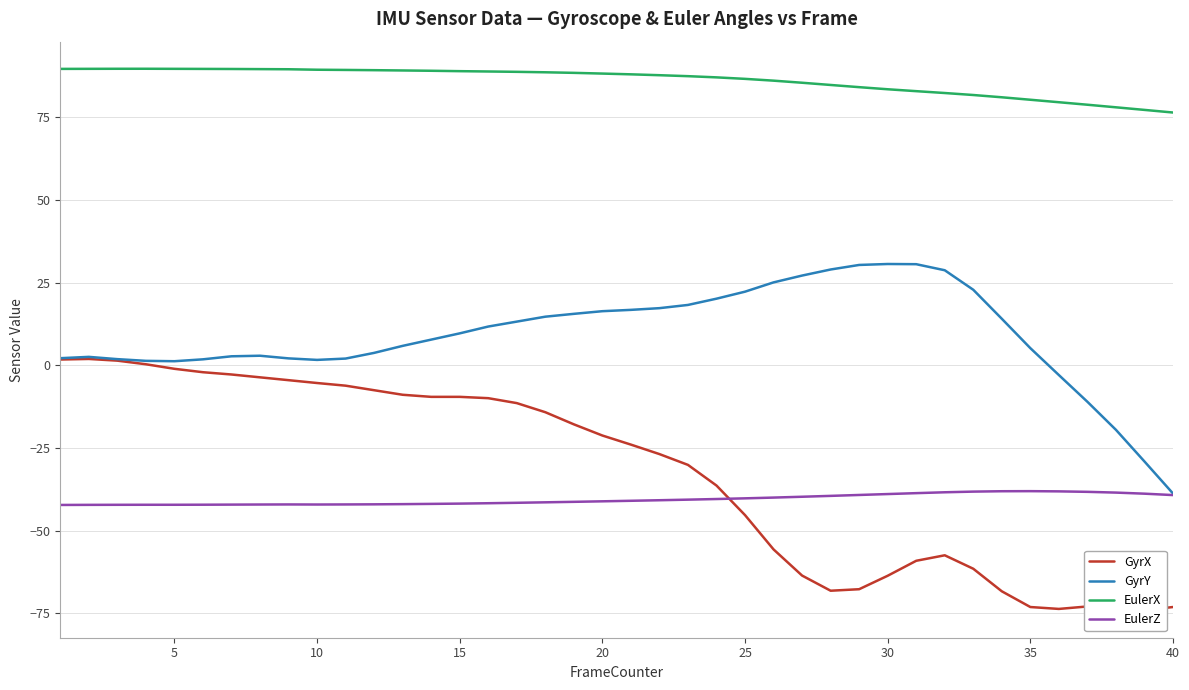

True or false: GyrX and GyrY cross at least once.

False